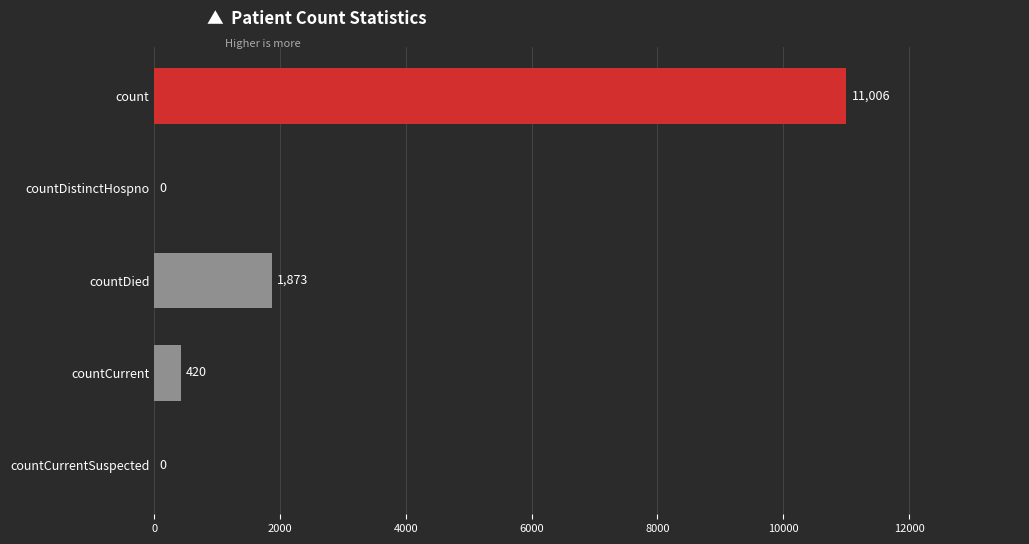

Is it true that the value at countCurrent is 420?

True